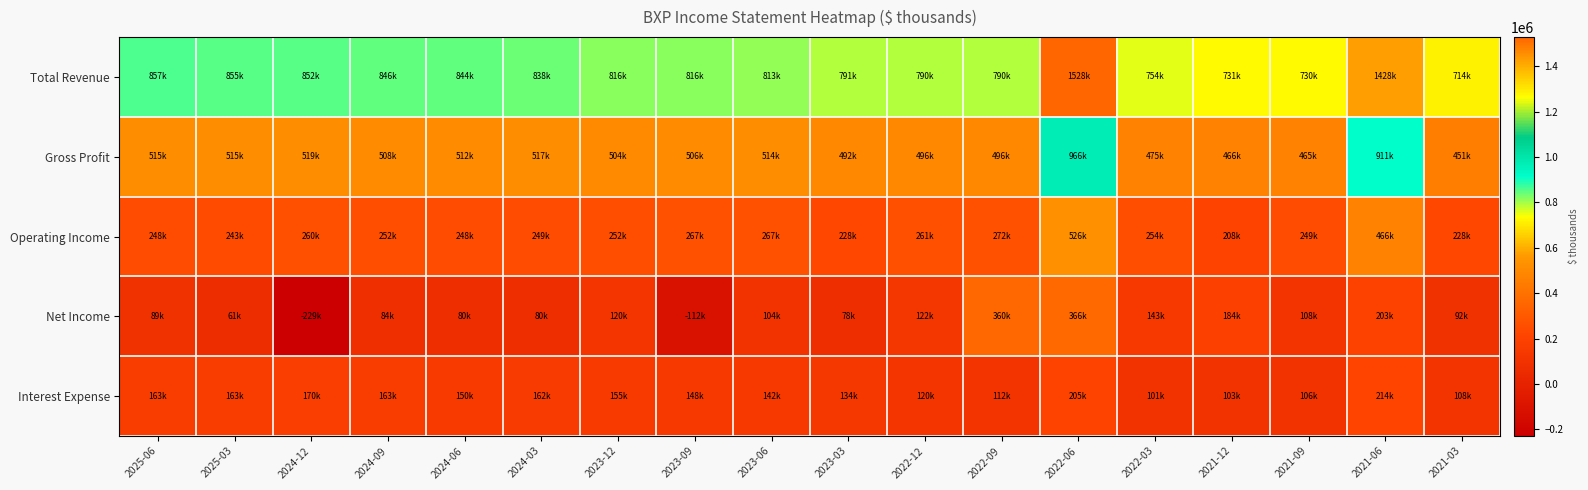

What is the total value across all series at 2024-03?

1846000